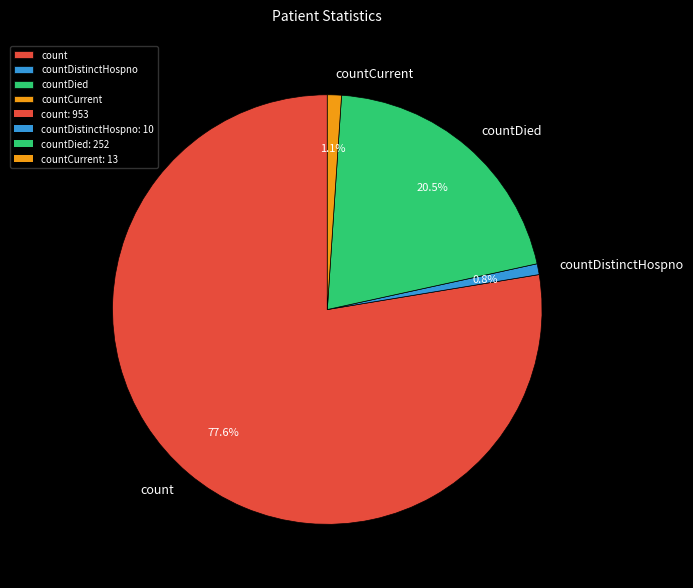

Is the sum of countCurrent and countDistinctHospno greater than half?

No